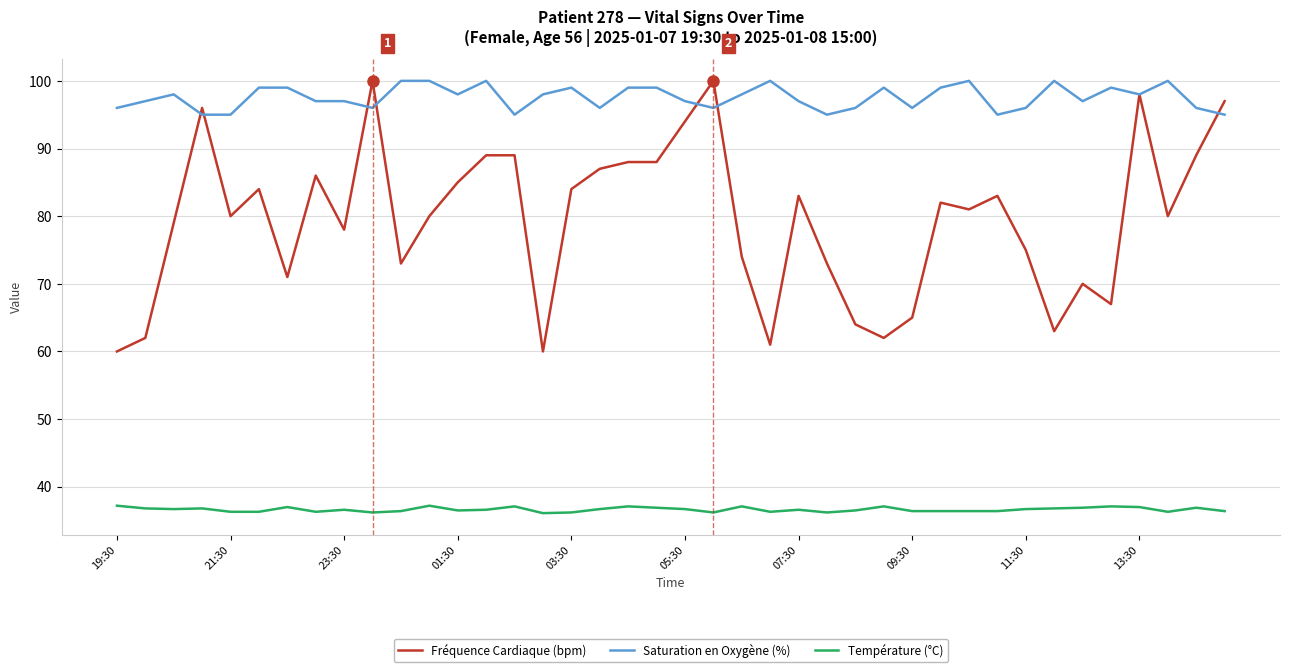

What is the minimum value shown in the chart?

36.1